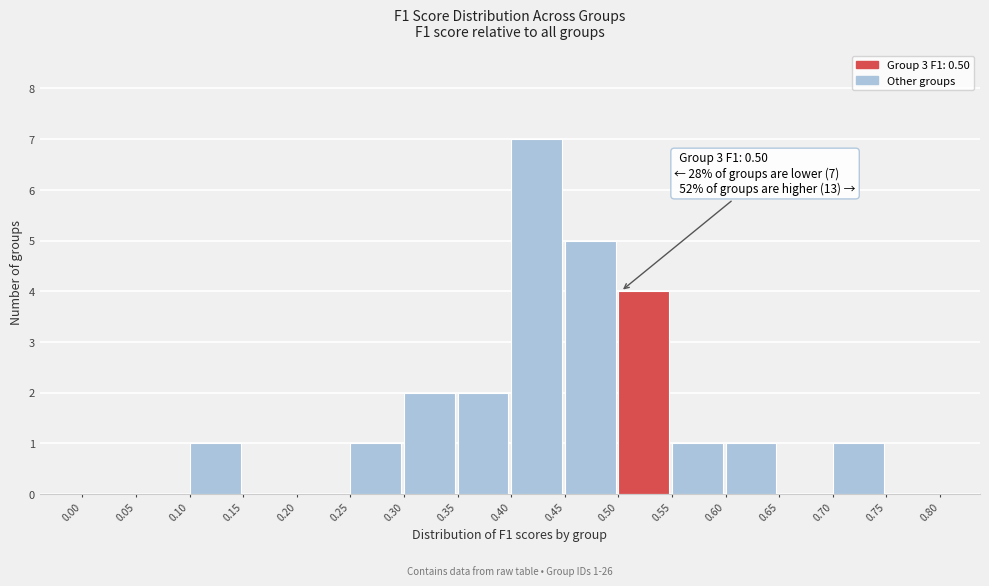

Over which range of the x-axis is the bar tallest?

0.40 to 0.45